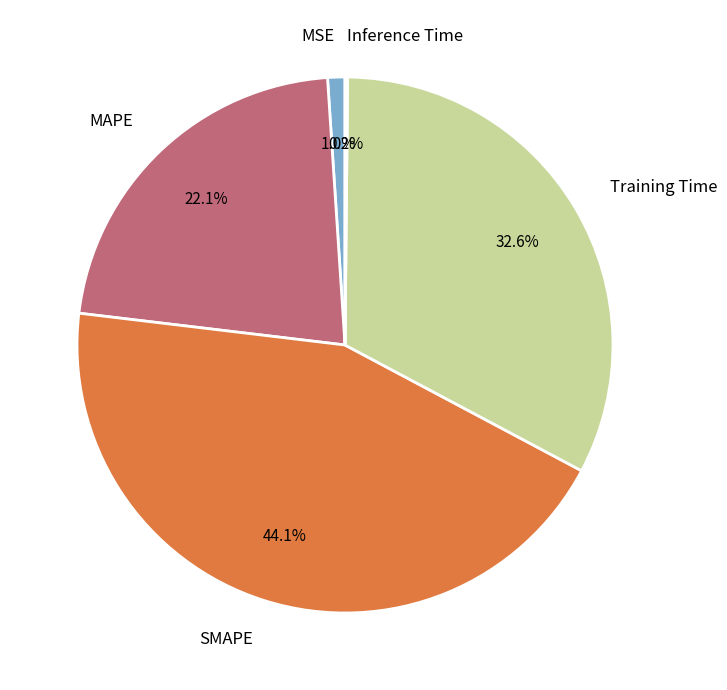

To the nearest percent, what is the average slice percentage?

20%